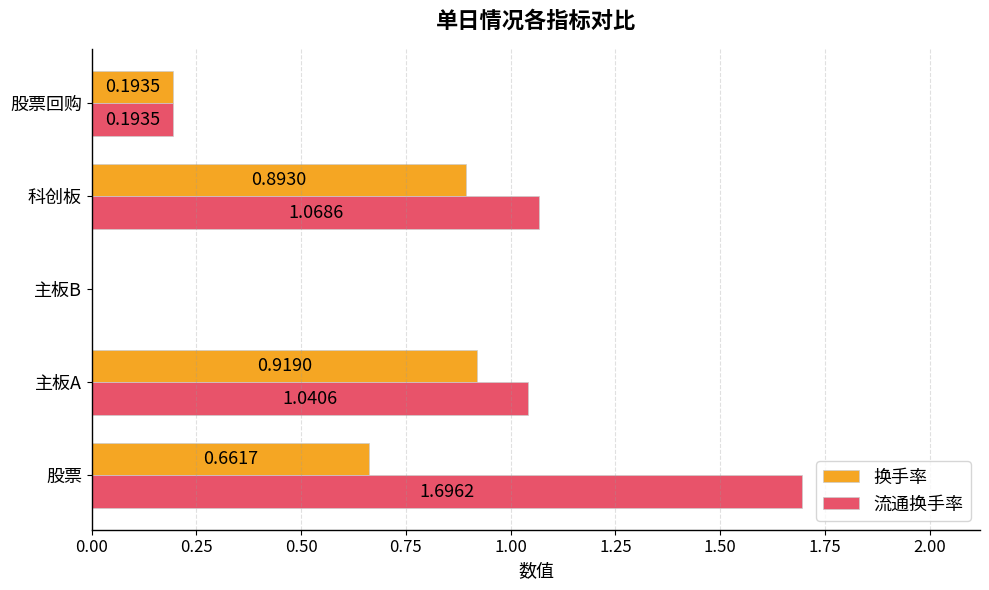

What is the total value across all series at 科创板?

2.0